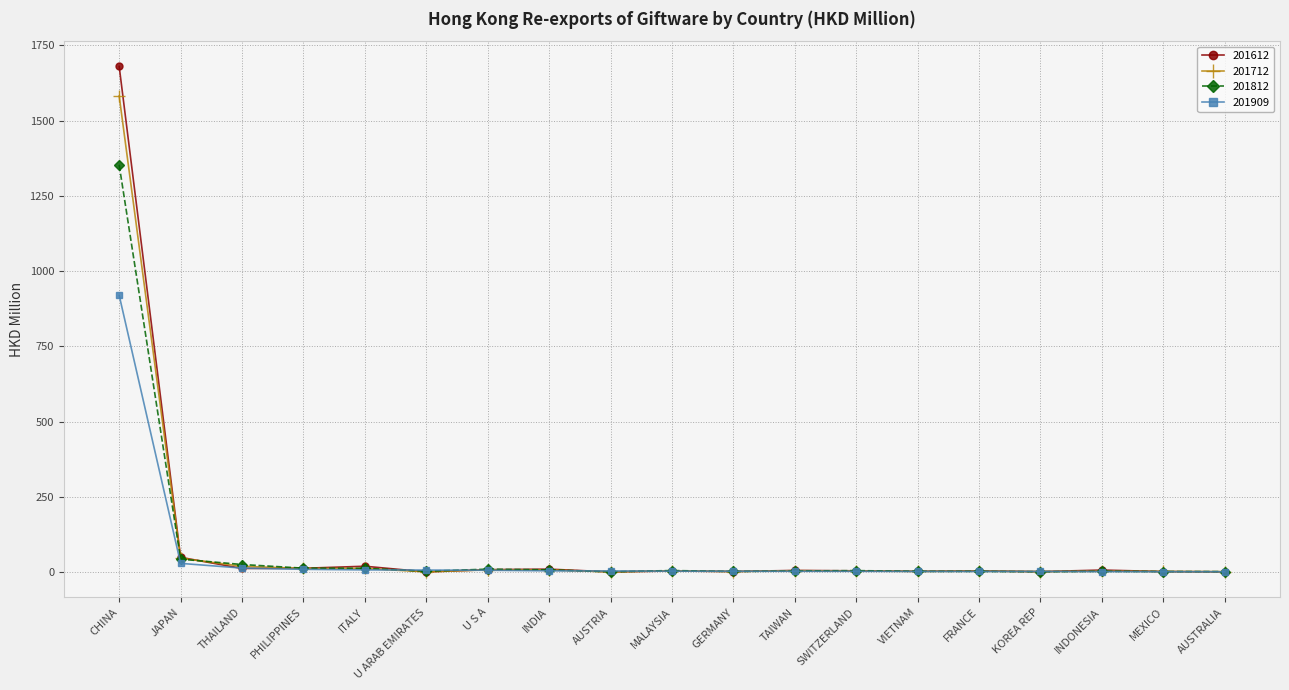

Which category has the highest value in the 201612 series?

CHINA